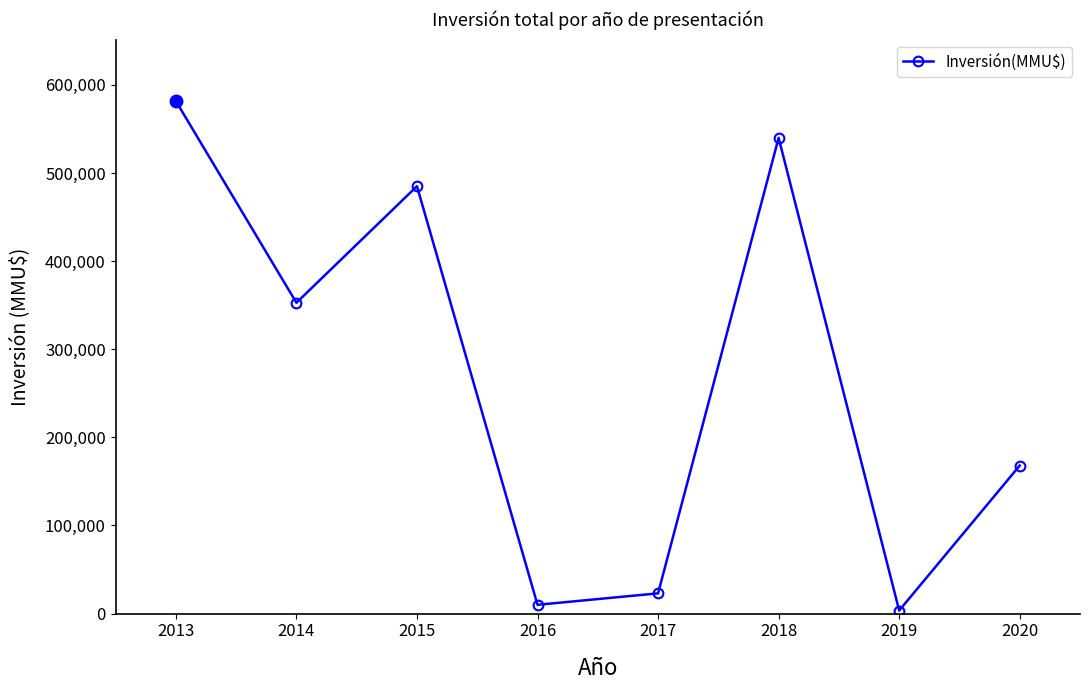

What is the difference between the values at 2019 and 2018?

536403